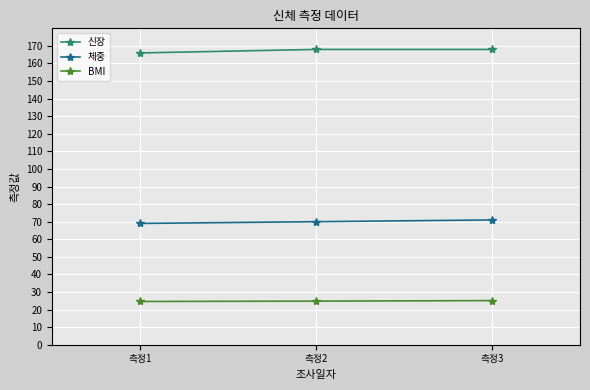

What is the difference between the maximum and minimum values in the BMI series?

0.5